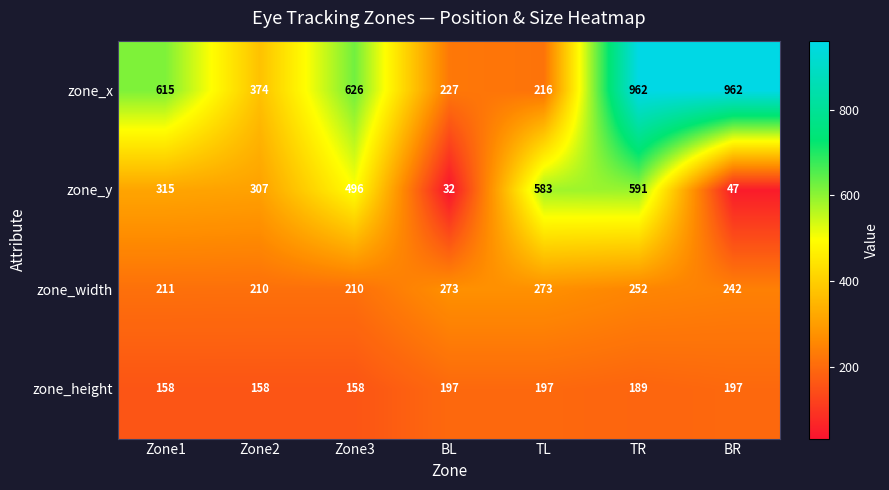

What is the approximate value of zone_width at BL, to the nearest 10?

270